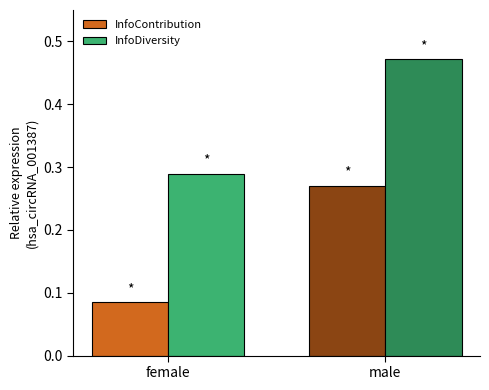

At how many categories does at least one series exceed 0?

2